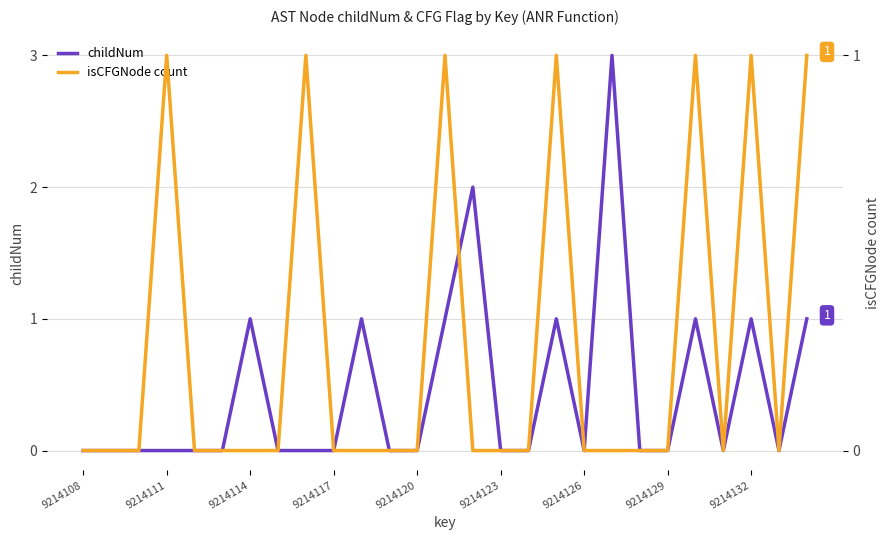

What is the difference between the maximum and minimum values in the childNum series?

3